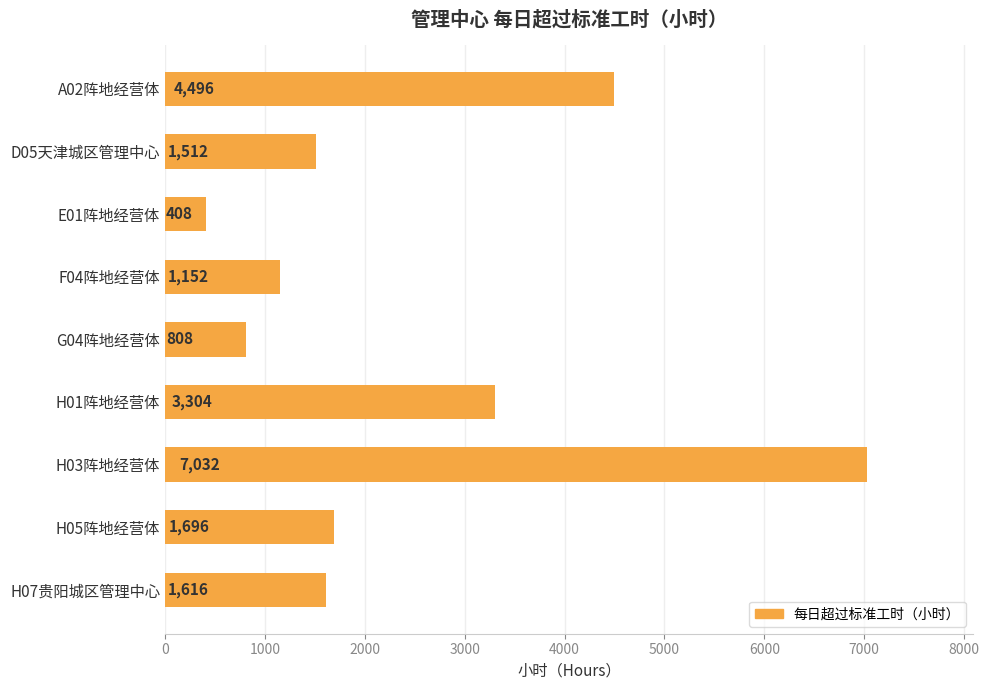

What is the sum of the values at G04阵地经营体 and A02阵地经营体?

5304